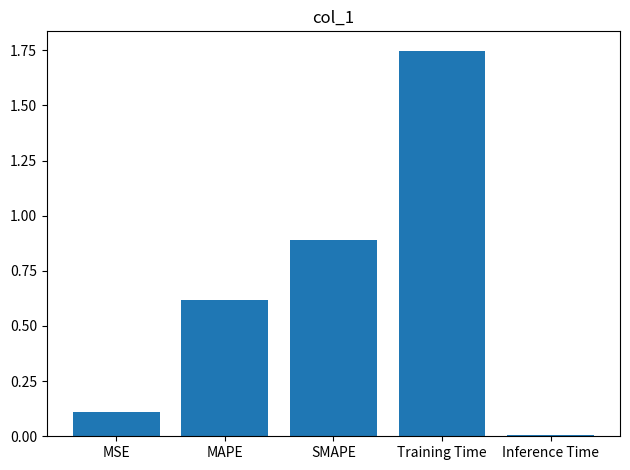

List the labels in order of value, largest first.

Training Time, SMAPE, MAPE, MSE, Inference Time